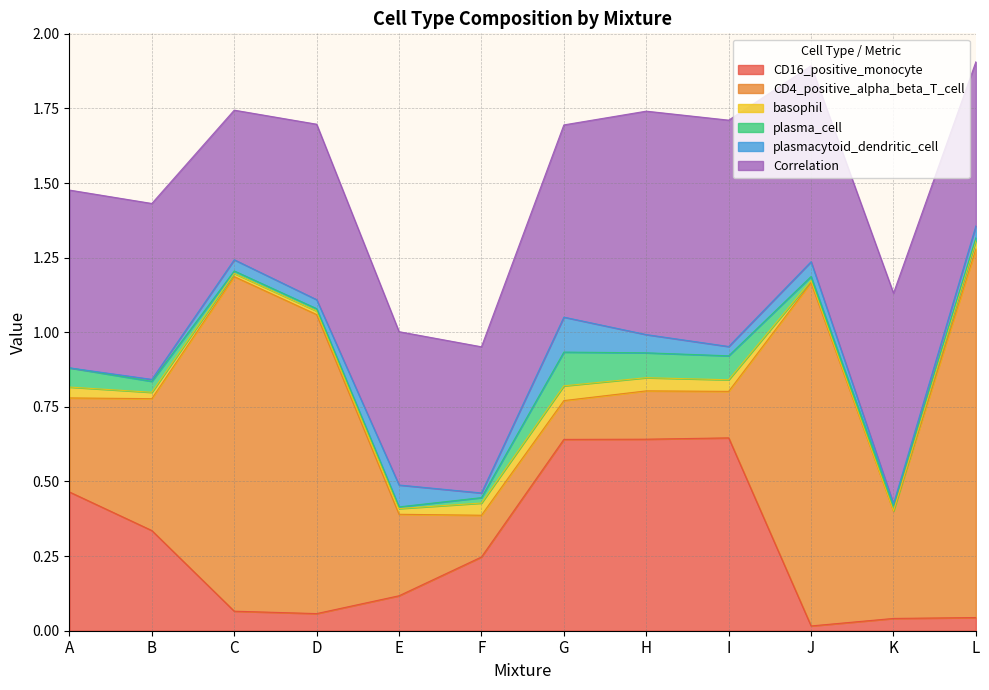

Reading left to right, transcribe all the data shown in this chart.

CD16_positive_monocyte: A=0.5	B=0.3	C=0.1	D=0.1	E=0.1	F=0.2	G=0.6	H=0.6	I=0.6	J=0.0	K=0.0	L=0.0
CD4_positive_alpha_beta_T_cell: A=0.3	B=0.4	C=1.1	D=1.0	E=0.3	F=0.1	G=0.1	H=0.2	I=0.2	J=1.2	K=0.4	L=1.2
basophil: A=0.0	B=0.0	C=0.0	D=0.0	E=0.0	F=0.0	G=0.0	H=0.0	I=0.0	J=0.0	K=0.0	L=0.0
plasma_cell: A=0.1	B=0.0	C=0.0	D=0.0	E=0.0	F=0.0	G=0.1	H=0.1	I=0.1	J=0.0	K=0.0	L=0.0
plasmacytoid_dendritic_cell: A=0.0	B=0.0	C=0.0	D=0.0	E=0.1	F=0.0	G=0.1	H=0.1	I=0.0	J=0.0	K=0.0	L=0.0
Correlation: A=0.6	B=0.6	C=0.5	D=0.6	E=0.5	F=0.5	G=0.6	H=0.7	I=0.8	J=0.7	K=0.7	L=0.5